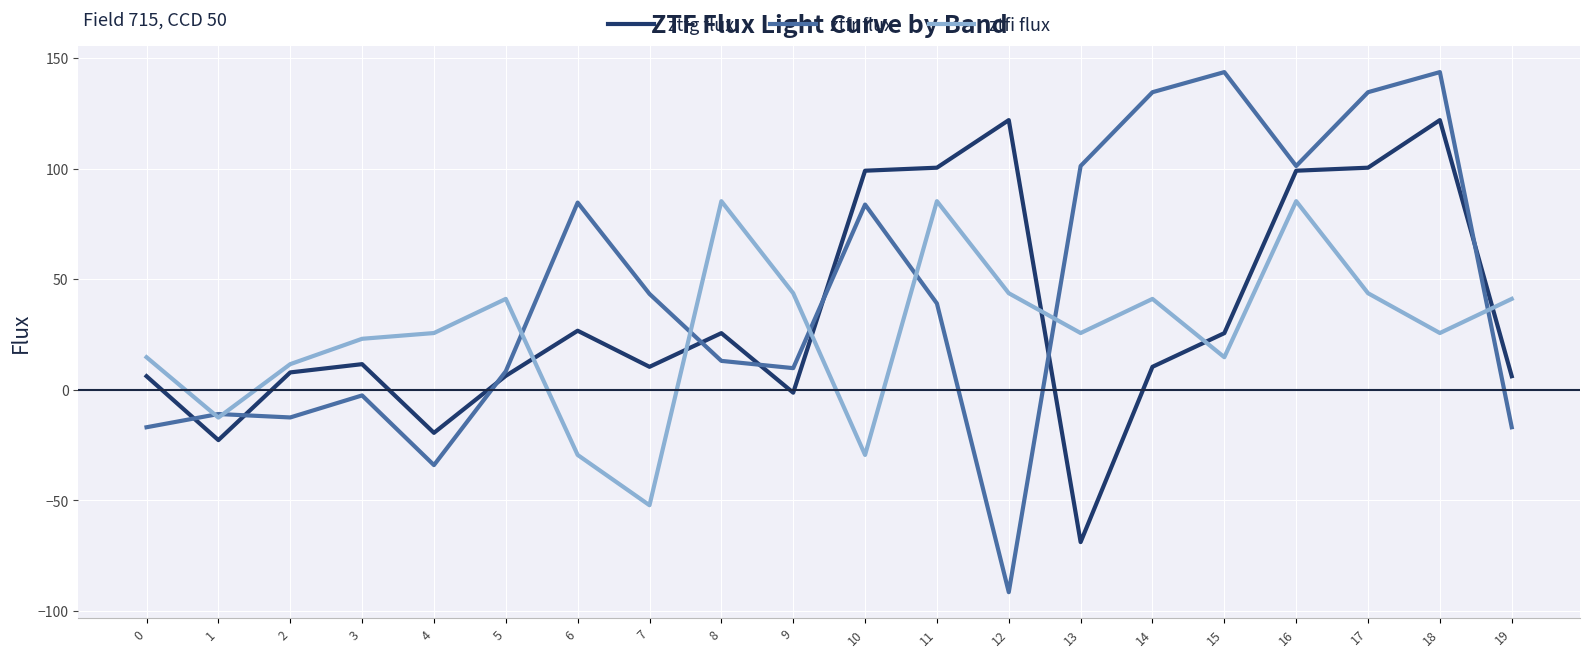

At 9, list the series in order from smallest to largest.

ztfg flux, ztfr flux, ztfi flux